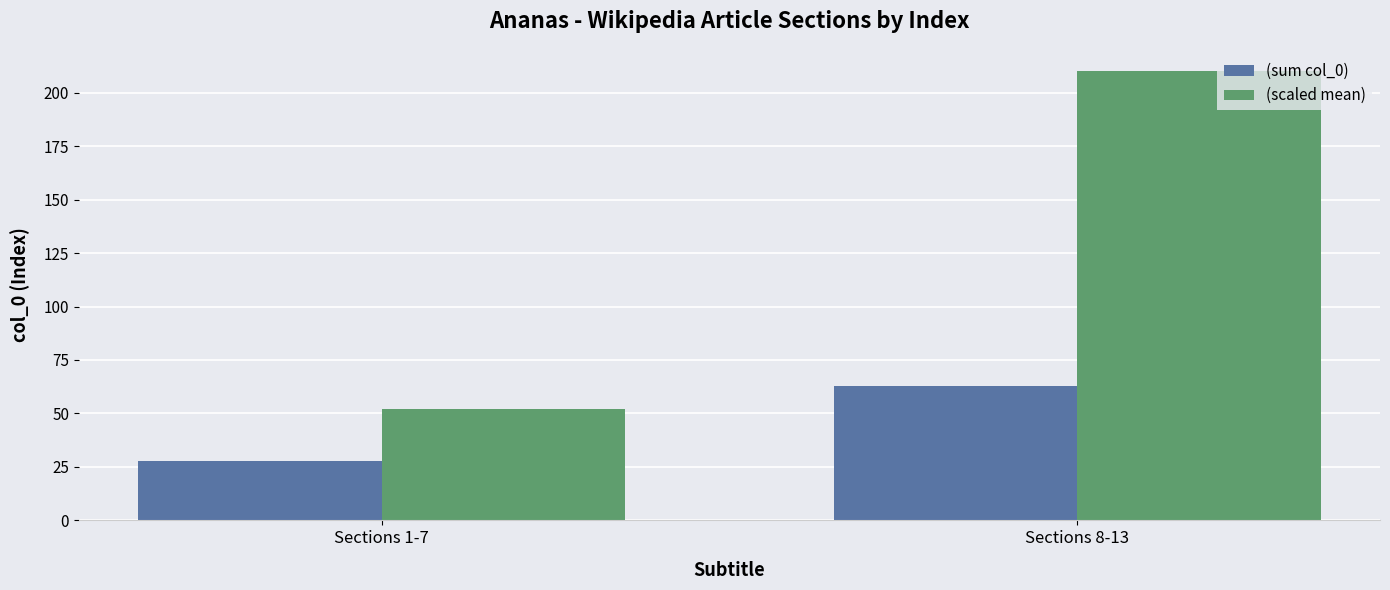

What is the sum of the (scaled mean) values at Sections 8-13 and Sections 1-7?

262